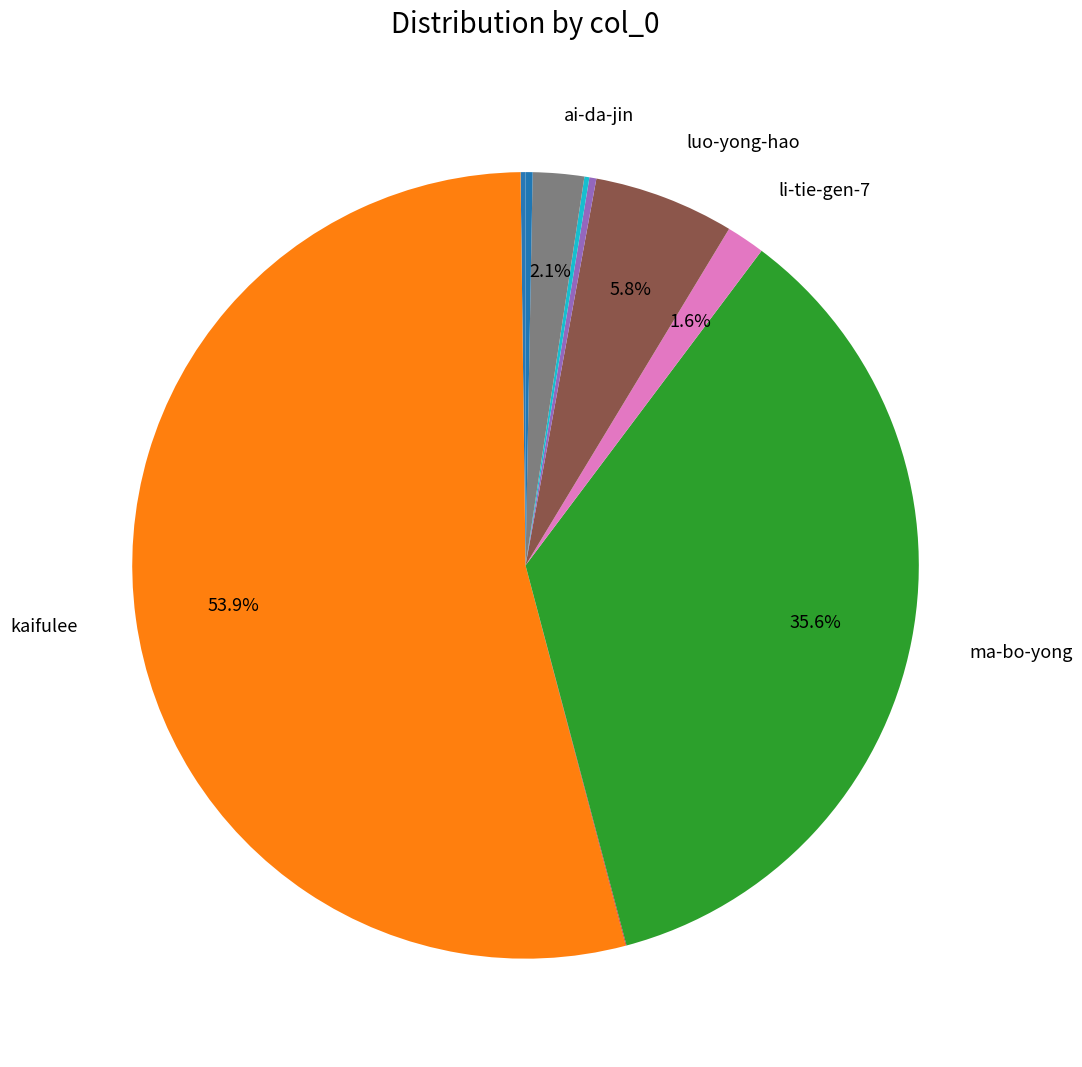

To the nearest percent, what is the average slice percentage?

9%